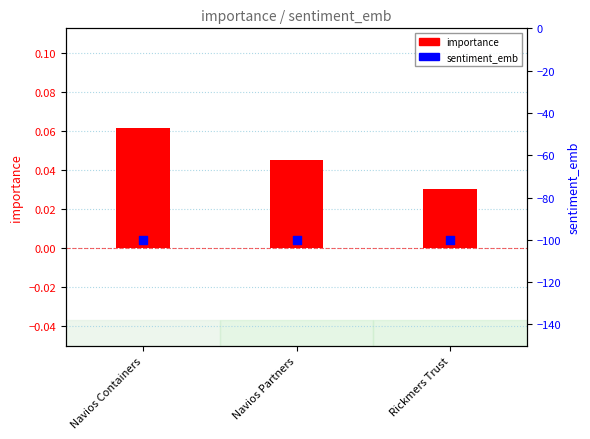

Which series has the largest Y range (max minus min)?

importance